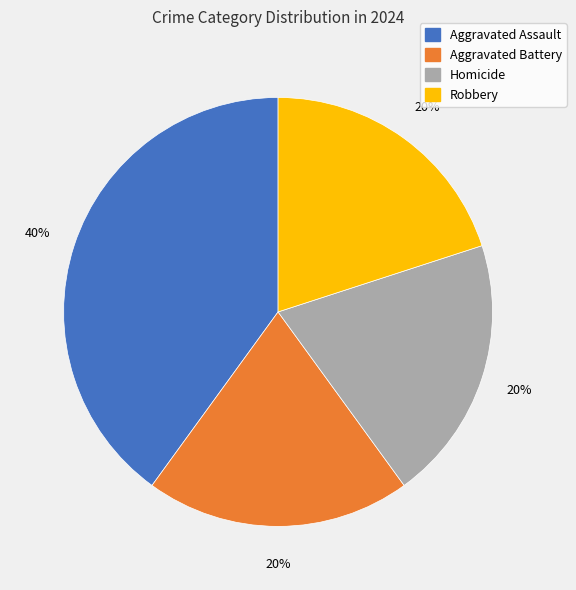

Combined, do Aggravated Battery and Robbery account for over 50%?

No